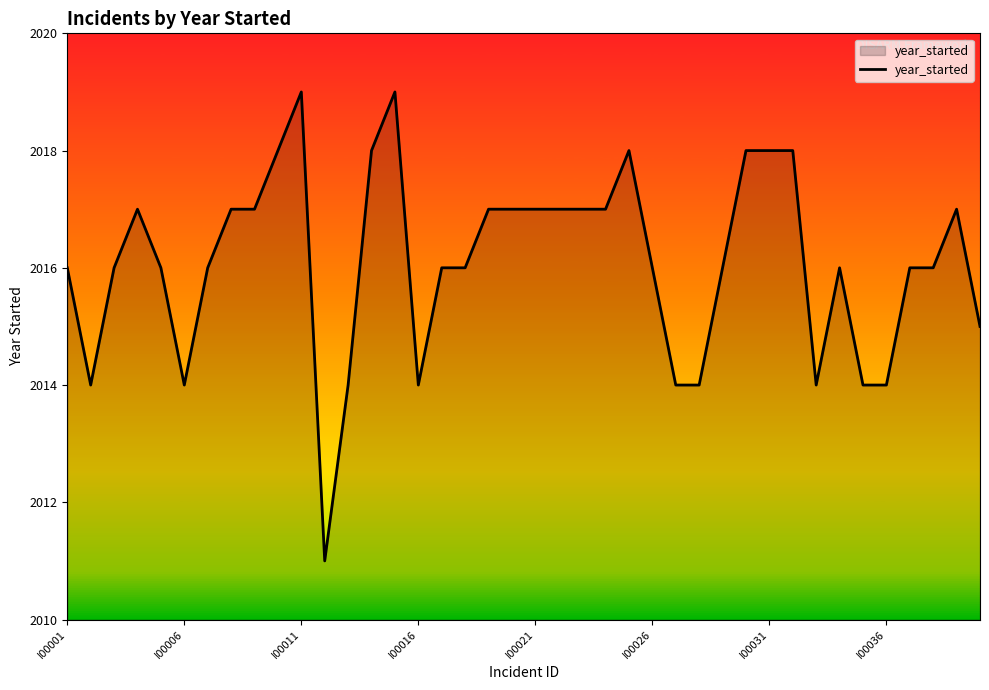

What is the difference between the maximum and minimum values?

8